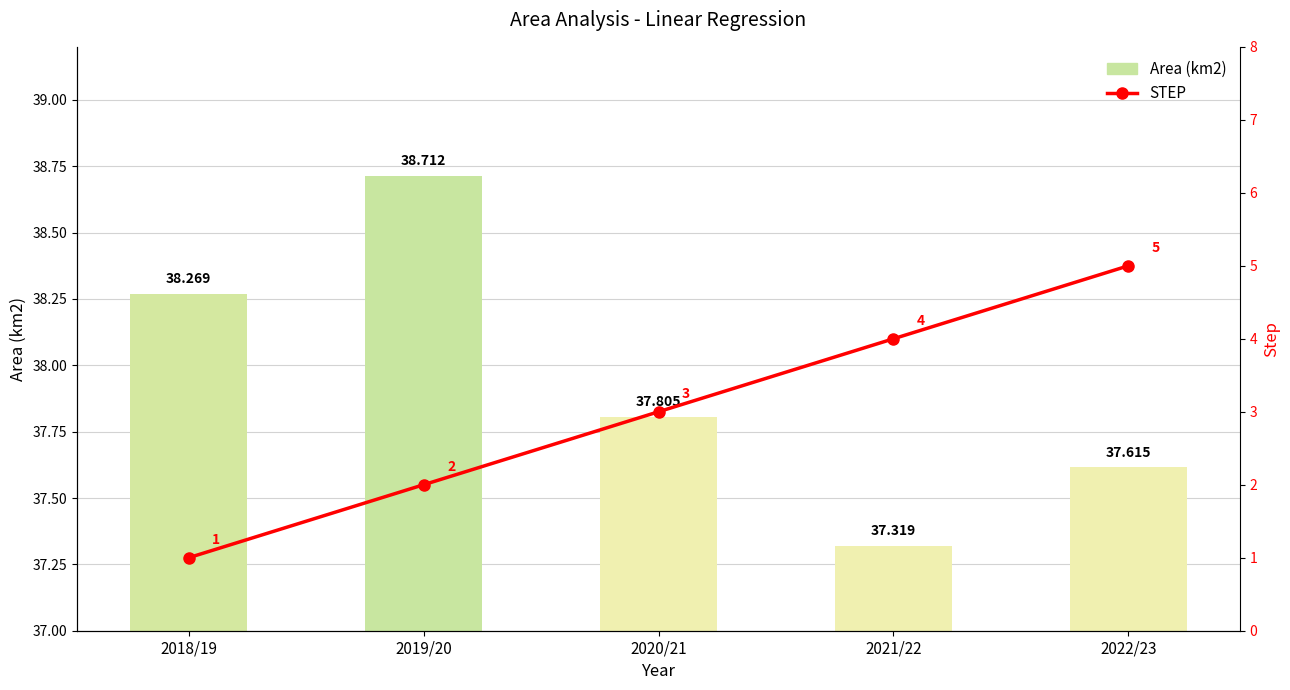

List the labels in order of Area (km2) value, smallest first.

2021/22, 2022/23, 2020/21, 2018/19, 2019/20